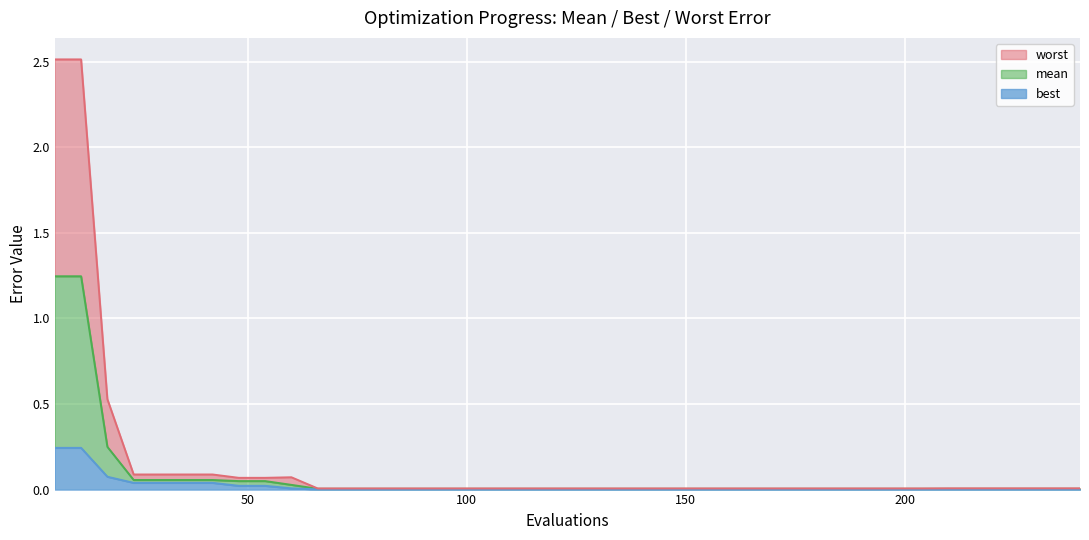

What is the greatest value displayed?

2.5